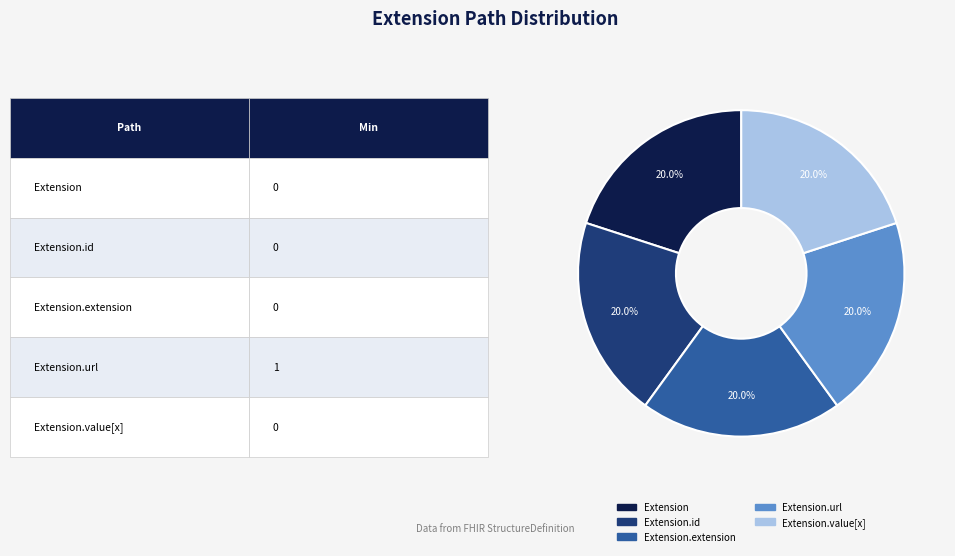

Does any single category account for the majority?

No